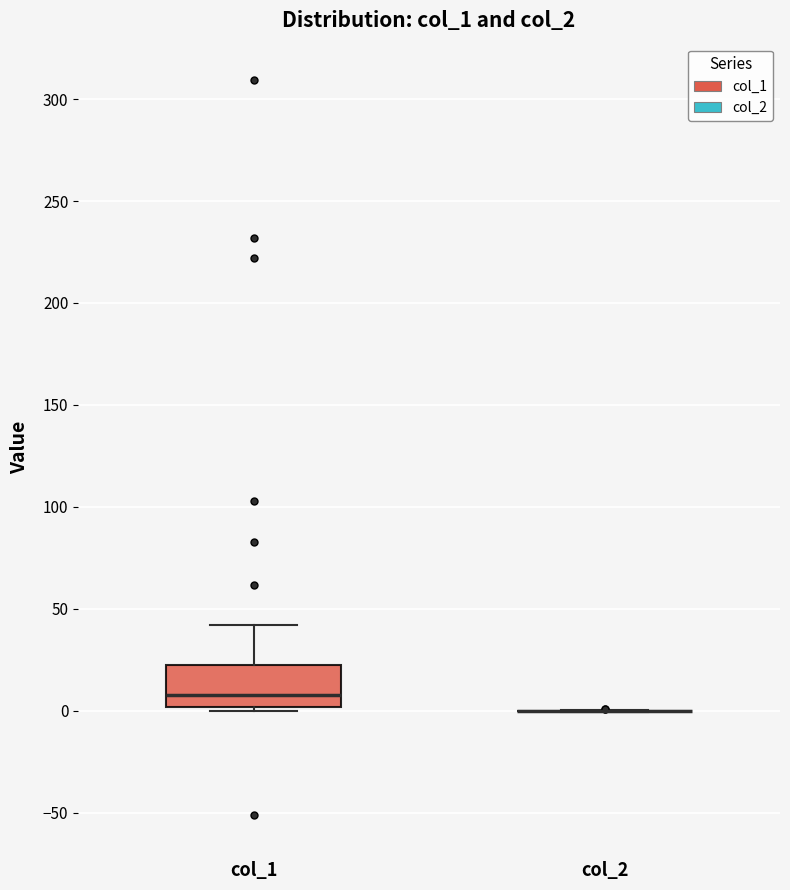

Which box is the tallest, from its lower edge to its upper edge?

col_1